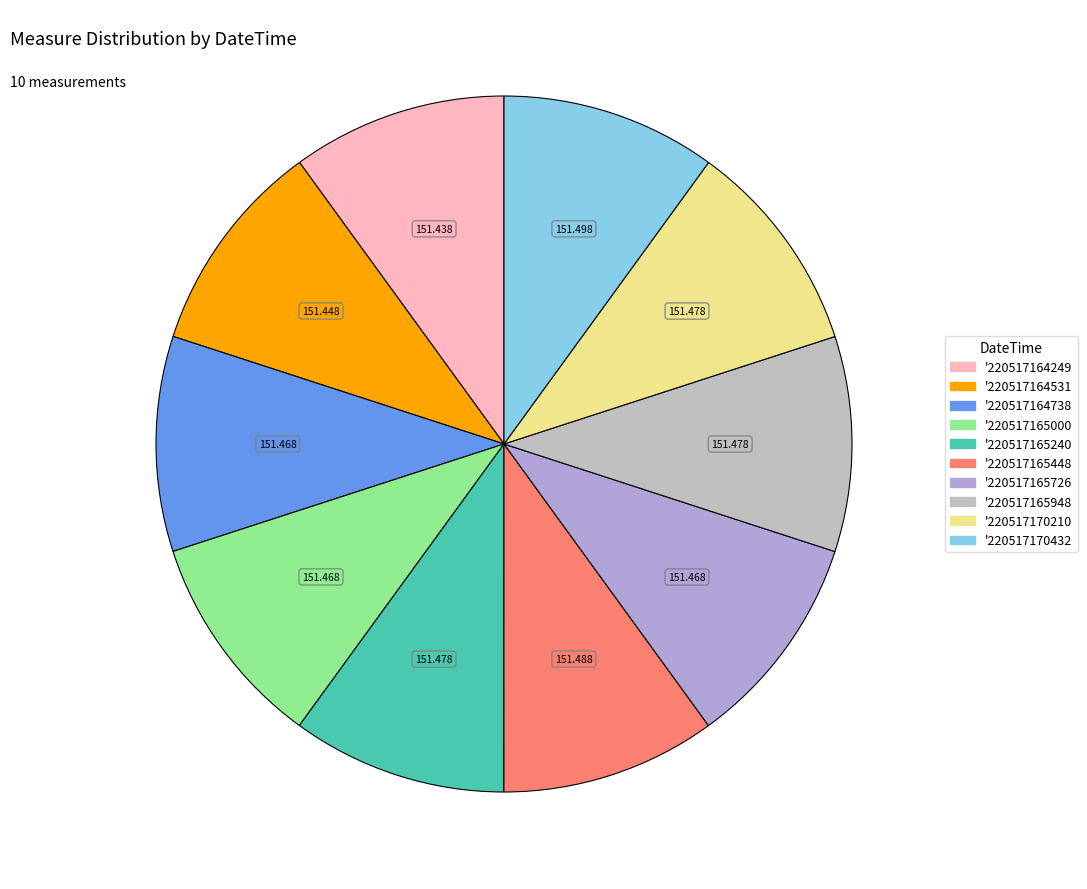

Do '220517165240 and '220517170210 together represent more than half of the pie?

No